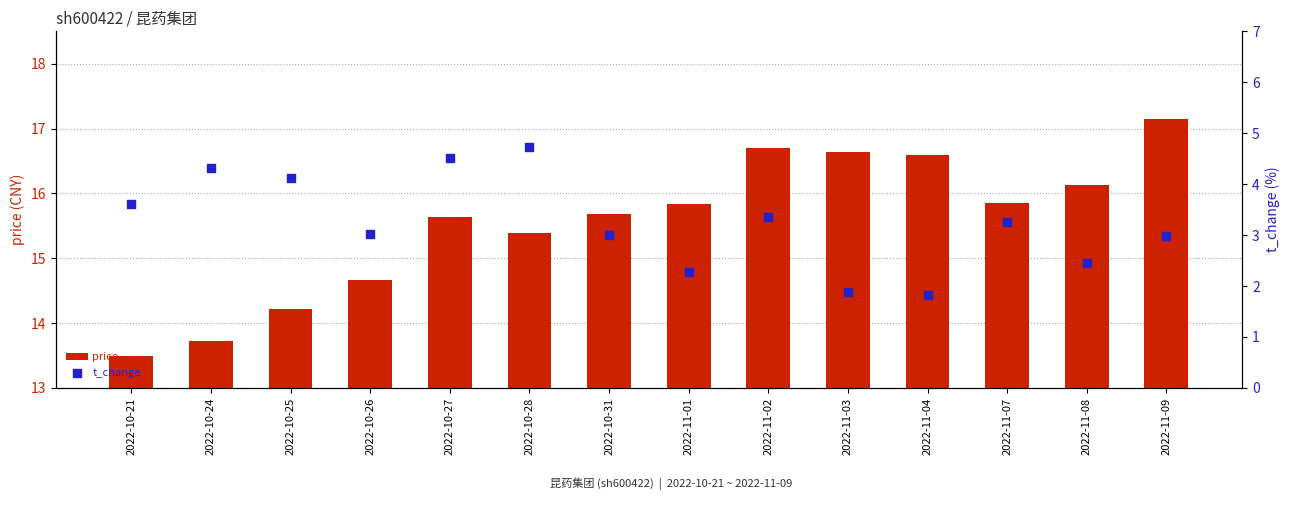

What are all the series names shown in the legend?

price, t_change